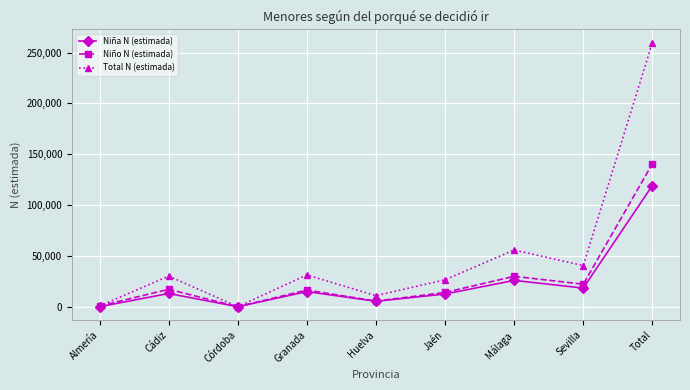

What is the sum of the Niño N (estimada) values at Almería and Málaga?

30570